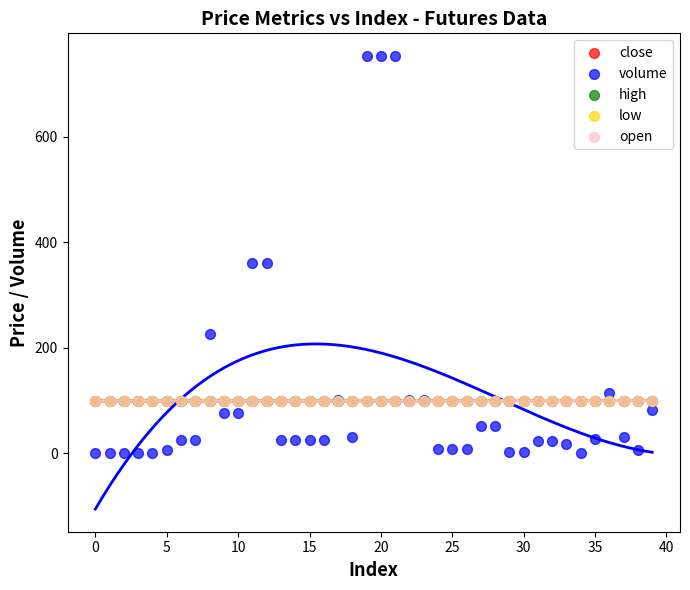

What are all the series names shown in the legend?

close, volume, high, low, open